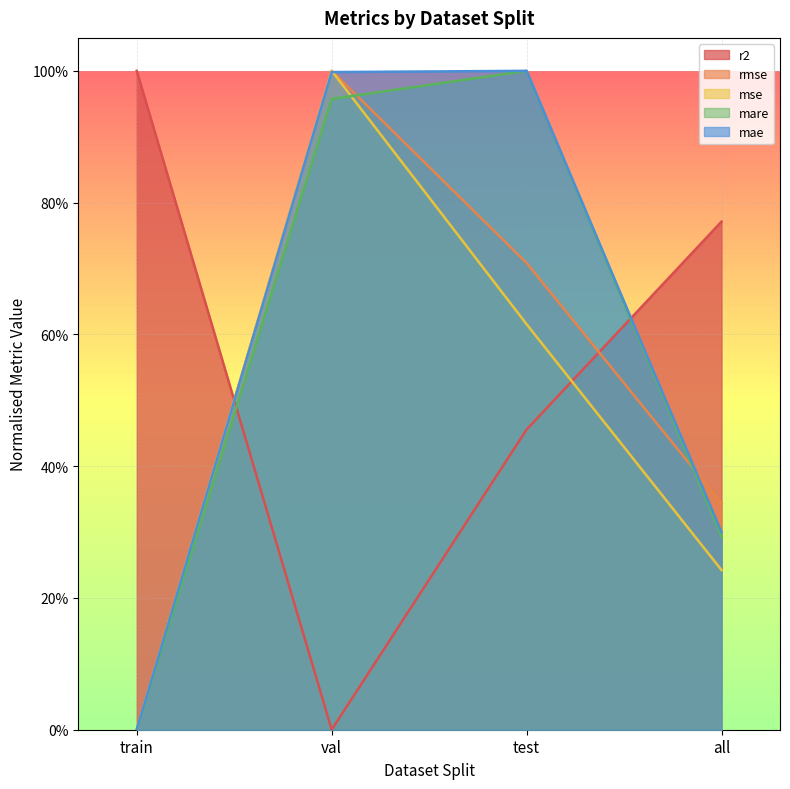

At all, list the series in order from largest to smallest.

r2, rmse, mae, mare, mse